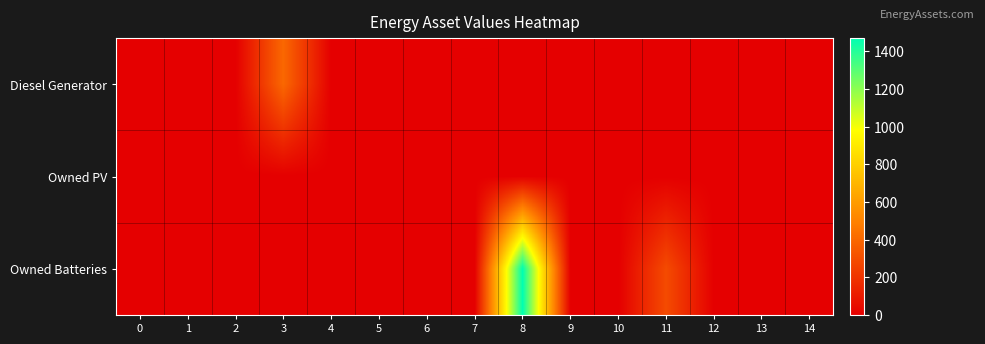

Reading right to left, extract all data points from this chart.

Diesel Generator: 14=0	13=0	12=0	11=0	10=0	9=0	8=0	7=0	6=0	5=0	4=0	3=400	2=0	1=0	0=0
Owned PV: 14=0	13=0	12=0	11=0	10=0	9=0	8=0	7=0	6=0	5=0	4=0	3=0	2=0	1=0	0=0
Owned Batteries: 14=0	13=0	12=0	11=289	10=0	9=0	8=1470	7=0	6=0	5=0	4=0	3=0	2=0	1=0	0=0